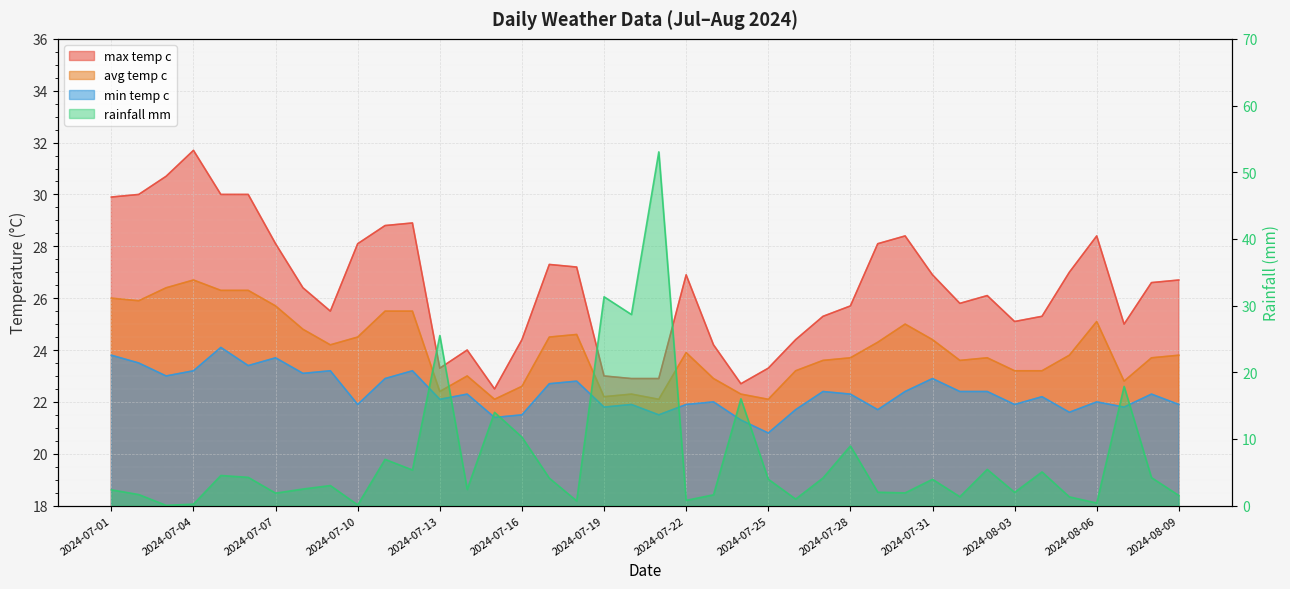

True or false: max_temp_c and rainfall_mm cross at least once.

True